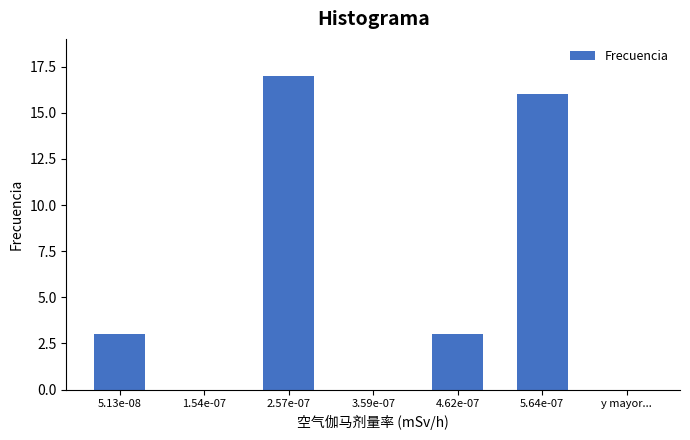

Reading left to right, list all the values displayed in this chart.

5.13e-08=3	1.54e-07=0	2.57e-07=17	3.59e-07=0	4.62e-07=3	5.64e-07=16